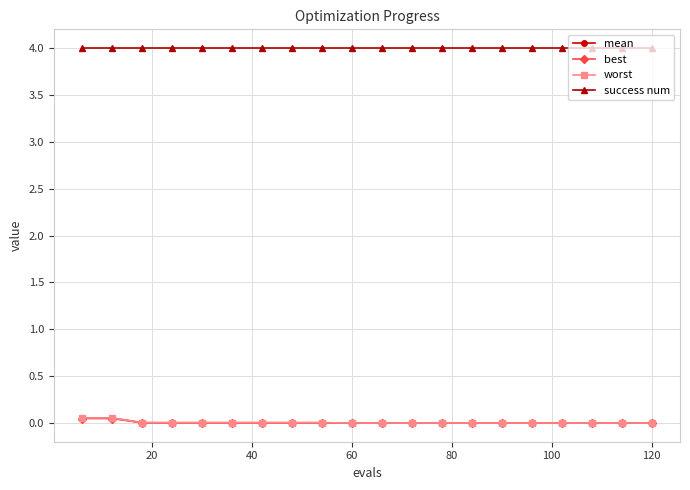

What is the value of the success num point at the 20th from the left?

4.0